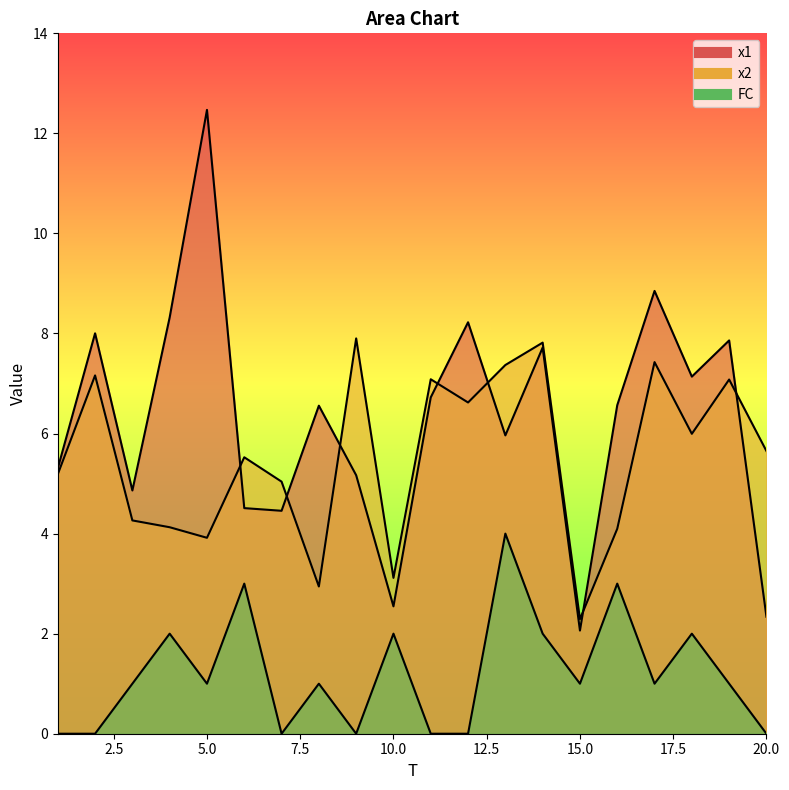

Where does the x1 series first go above 6?

2